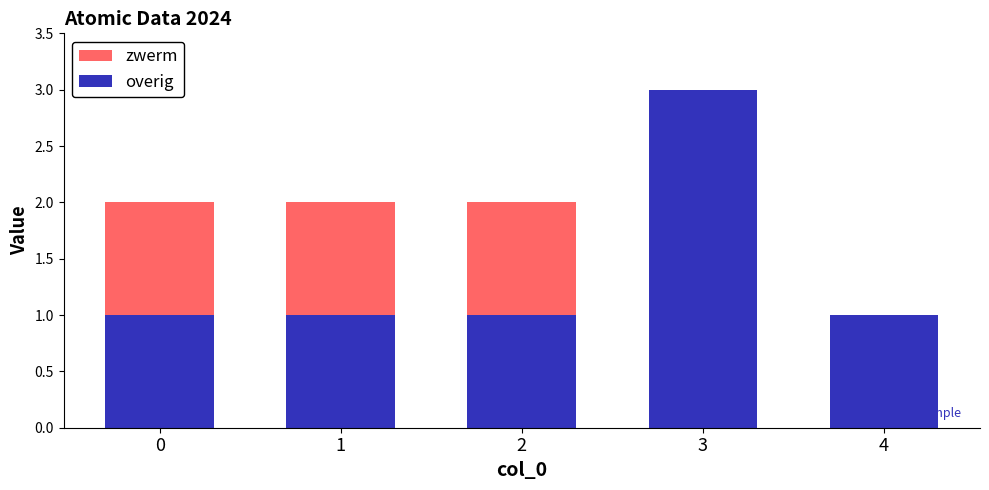

Is it true that overig equals 1 at 0?

True